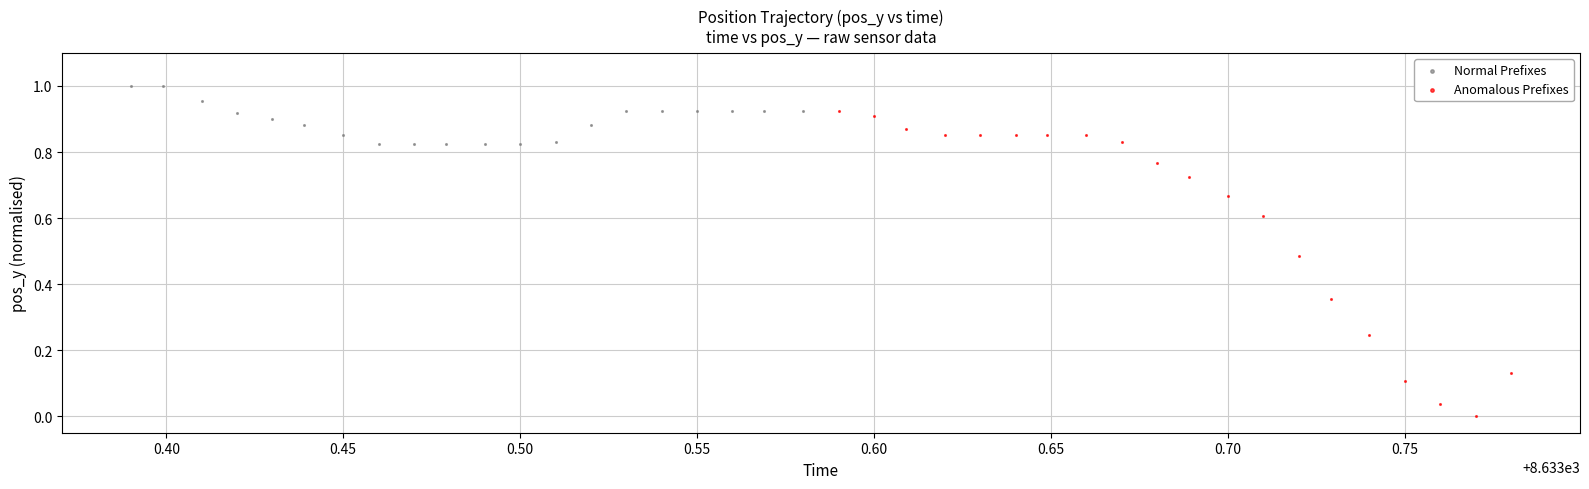

What are all the series names shown in the legend?

Normal Prefixes, Anomalous Prefixes